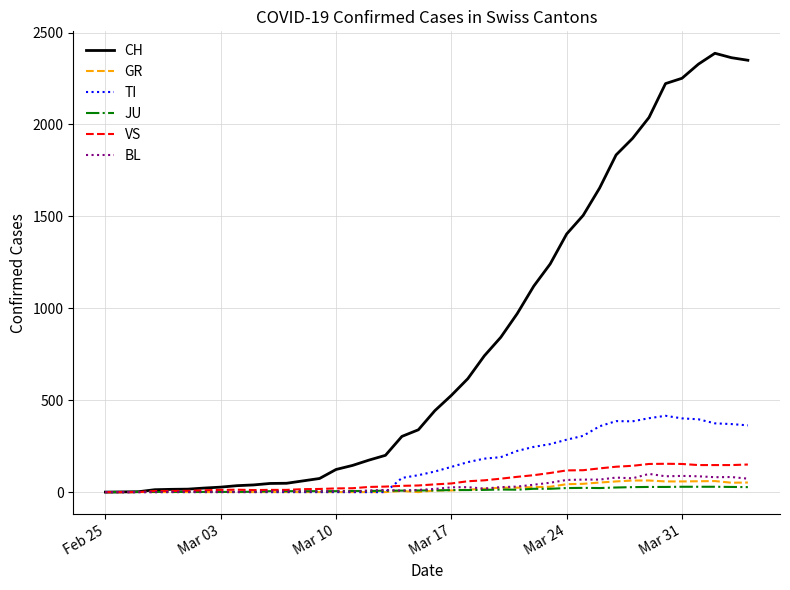

Rank the series by their maximum value, from highest to lowest.

CH, TI, VS, BL, GR, JU